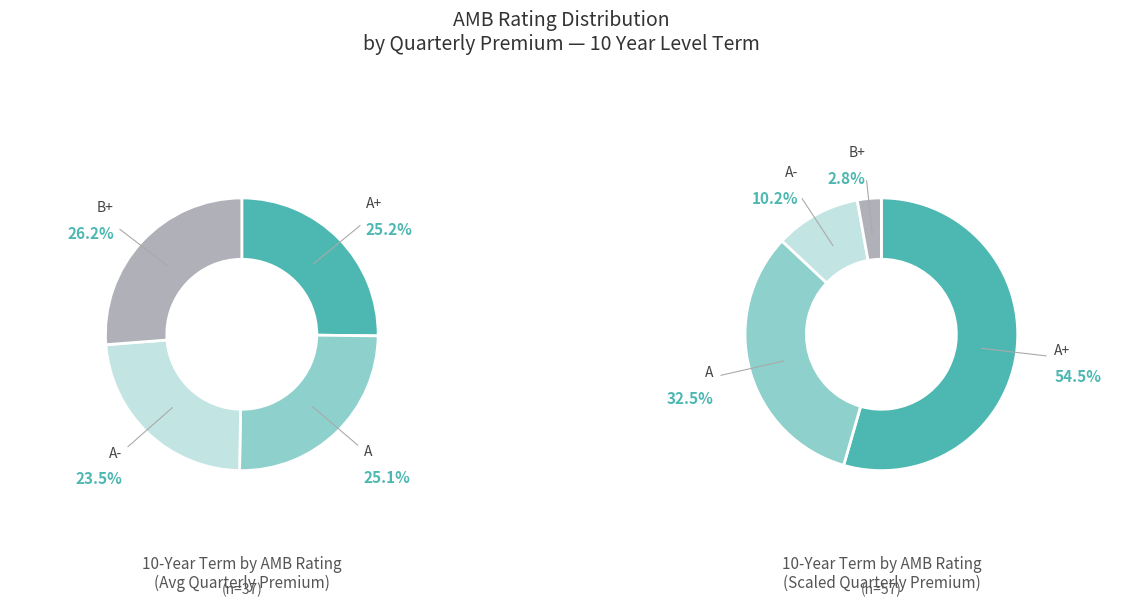

Approximately how many times larger is the value at A compared to A+?

1.0